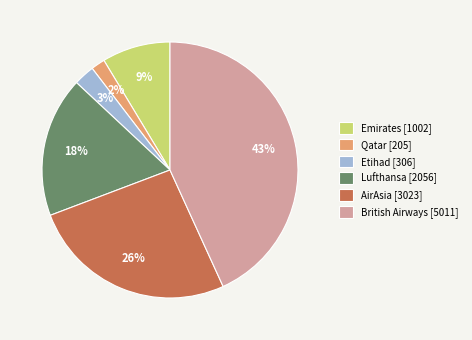

Does any single category account for the majority?

No